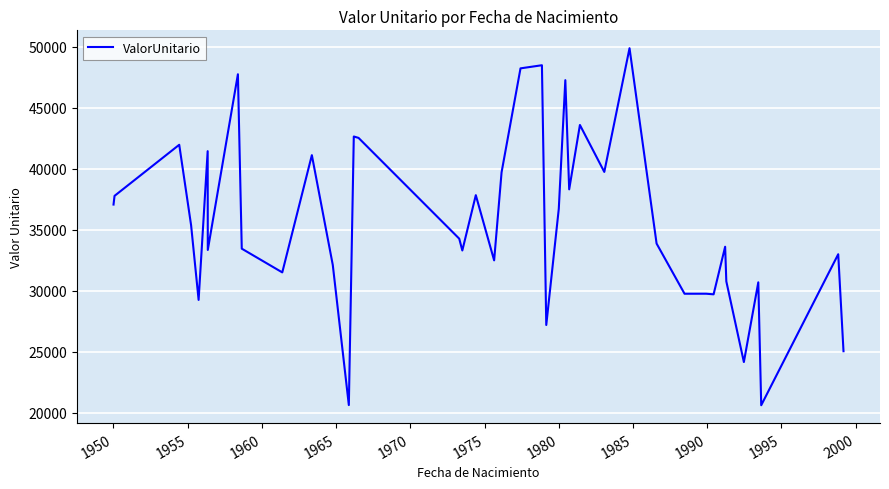

What is the difference between the maximum and minimum values?

29290.9